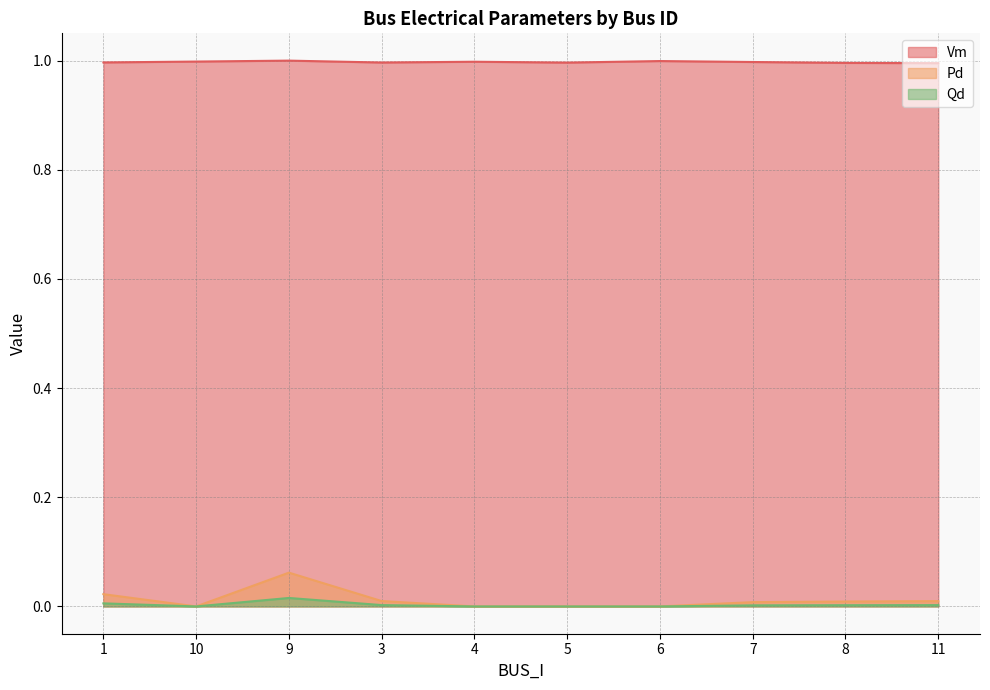

Which series has the largest total across all categories?

Vm